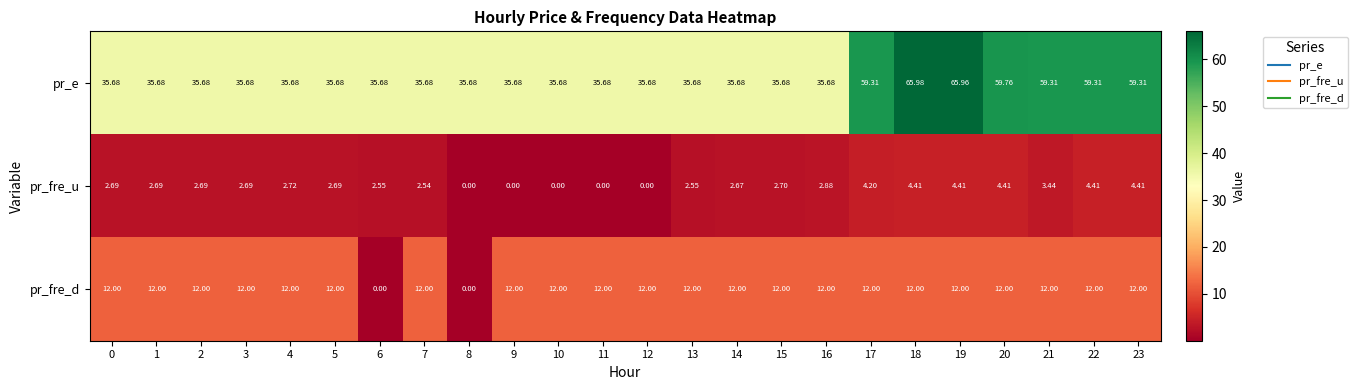

Which series has the largest range (max minus min)?

pr_e